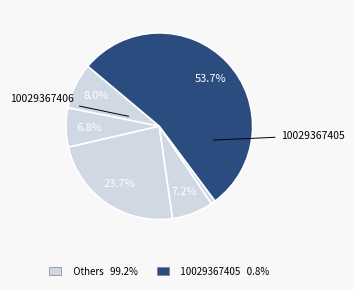

Count the number of slices in the pie.

6